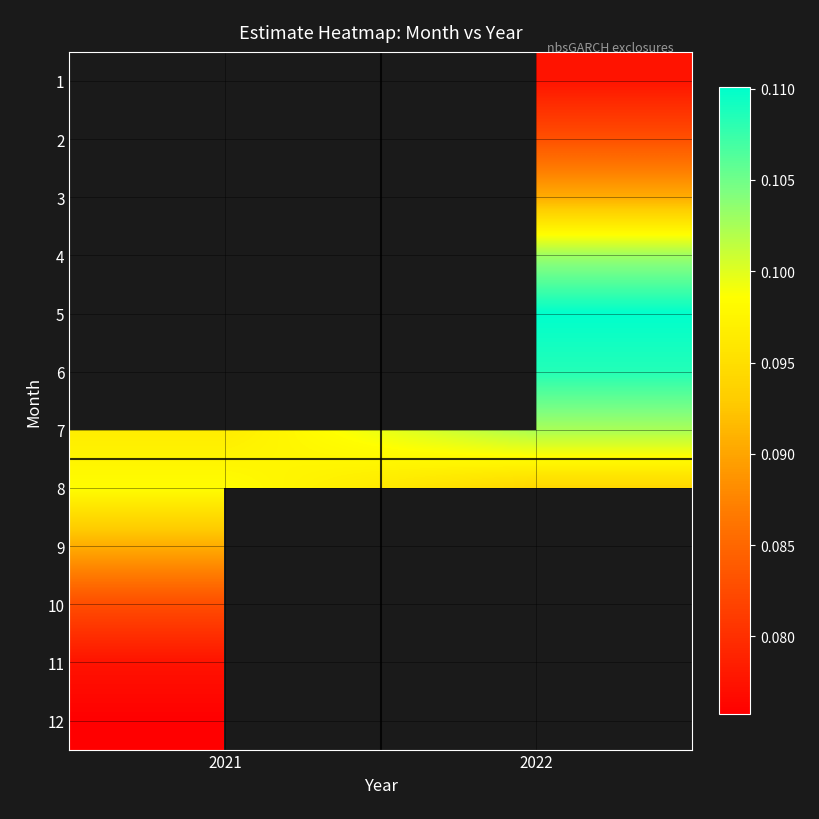

Is the value of 11 at 2022 greater than the value of 1 at 2022?

No